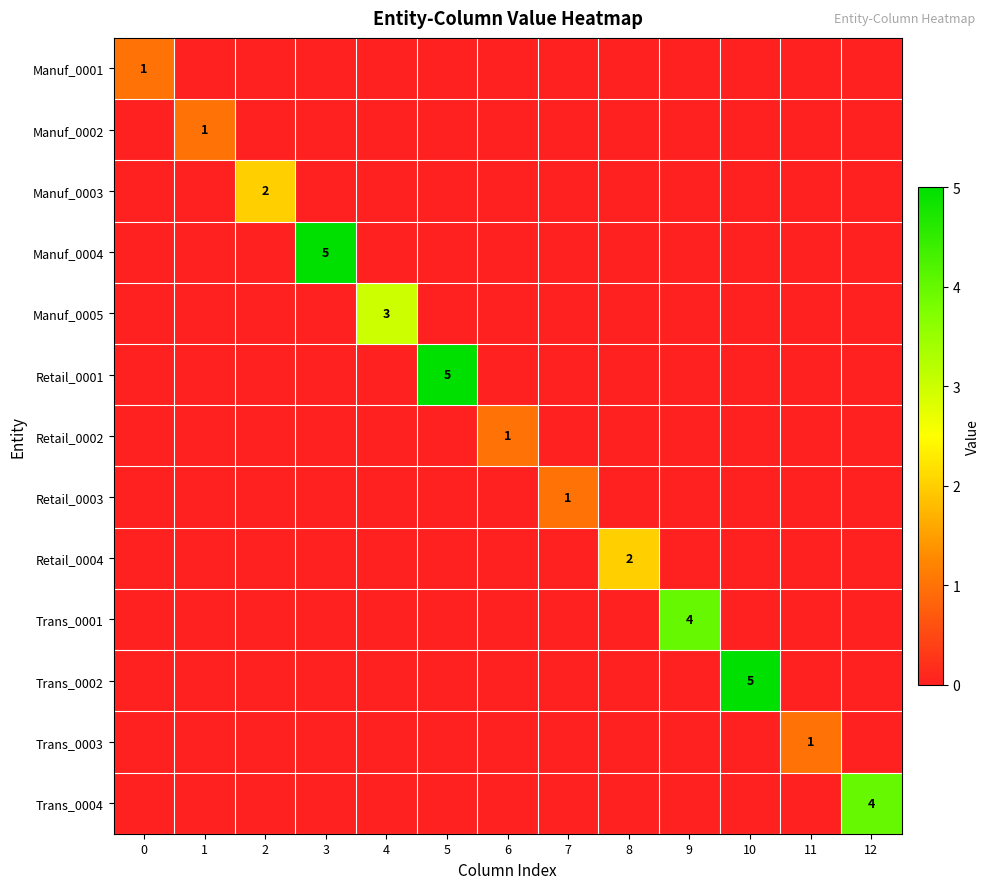

The value of Trans_0002 at 10 is 5. True or false?

True